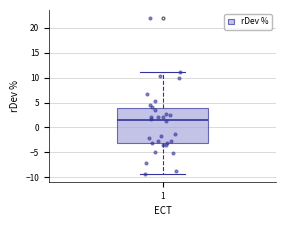

Read this box plot against the y-axis: the position of the median line, the range covered by the box, and the ends of both whiskers. The values are not printed on the chart, so give them approximately, as read against the axis.

median 1.5, box -3.0 to 4.0, whiskers -9.5 to 11.0